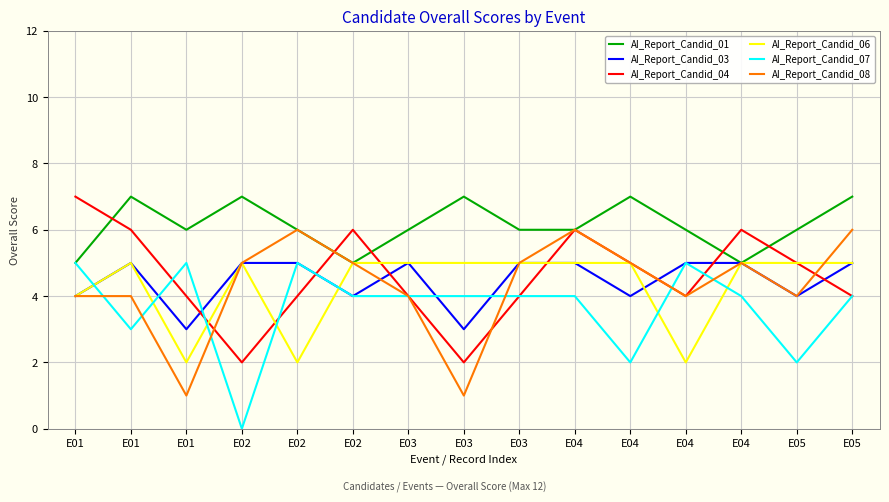

Where is the first local maximum for AI_Report_Candid_06?

E01